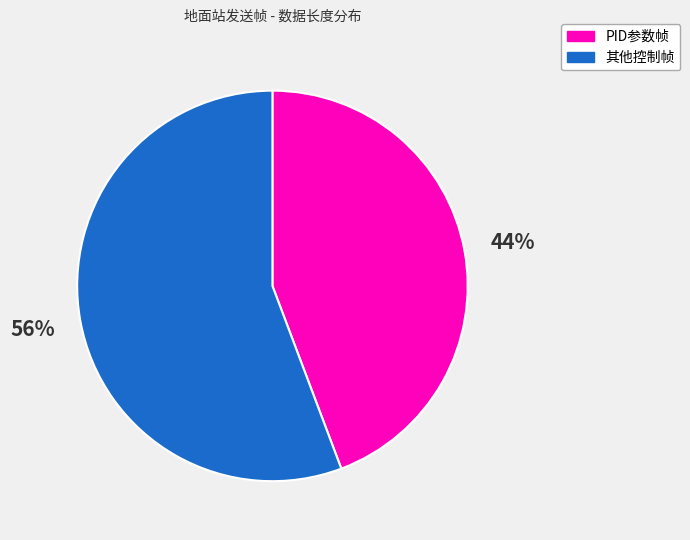

Is there any slice that represents more than half of the pie?

Yes